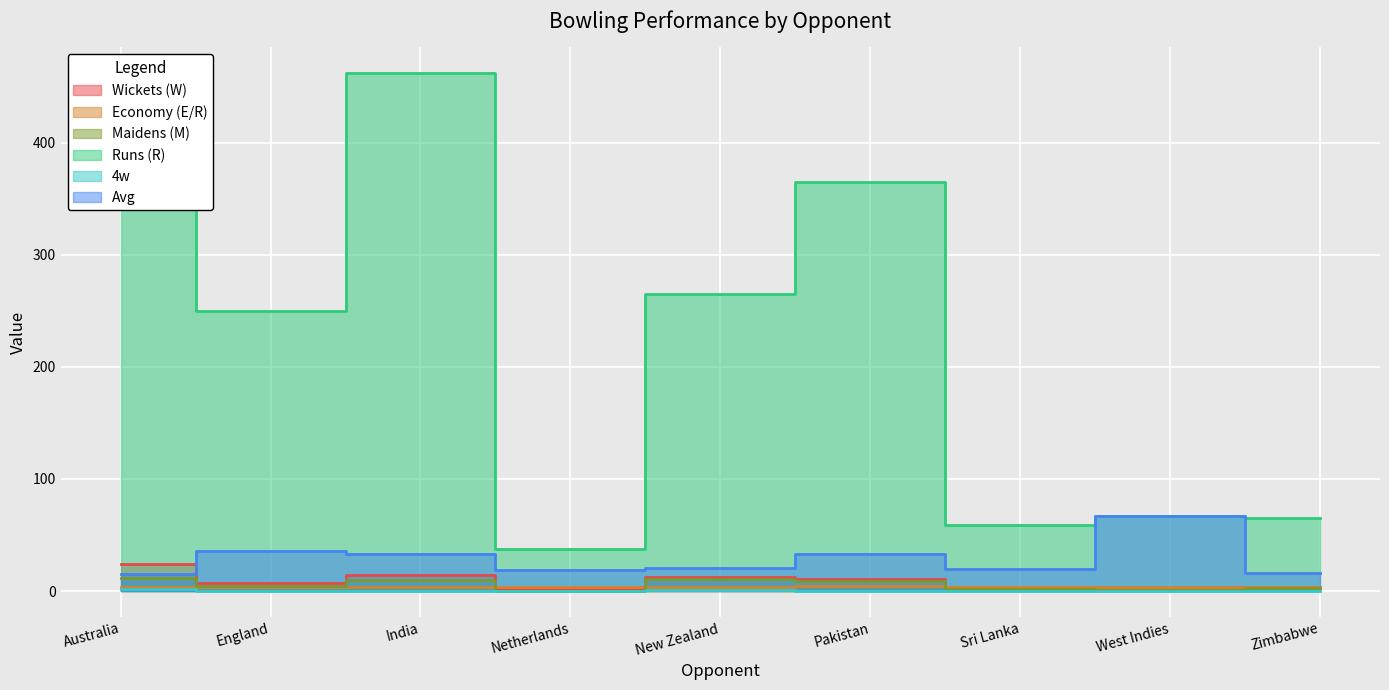

The value of Maidens (M) at Pakistan is 15.5. True or false?

False